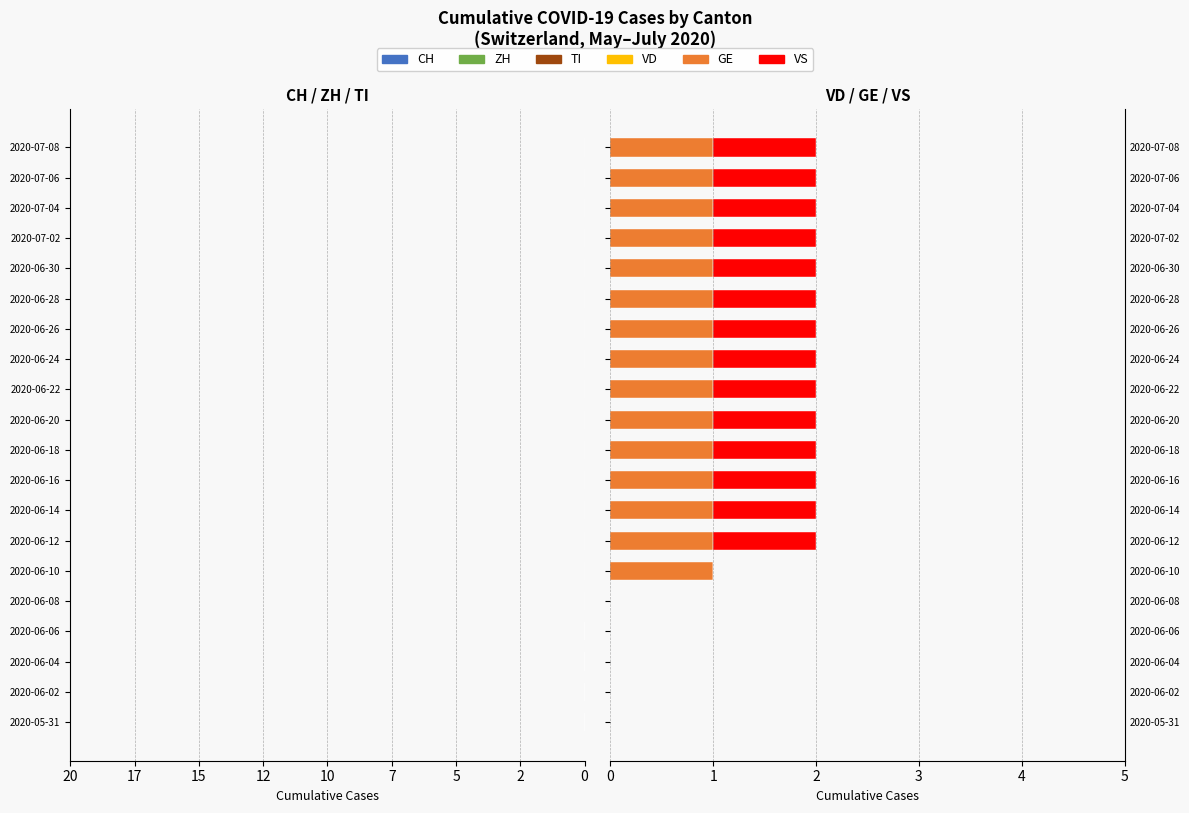

What is the maximum value shown in the chart?

1.0